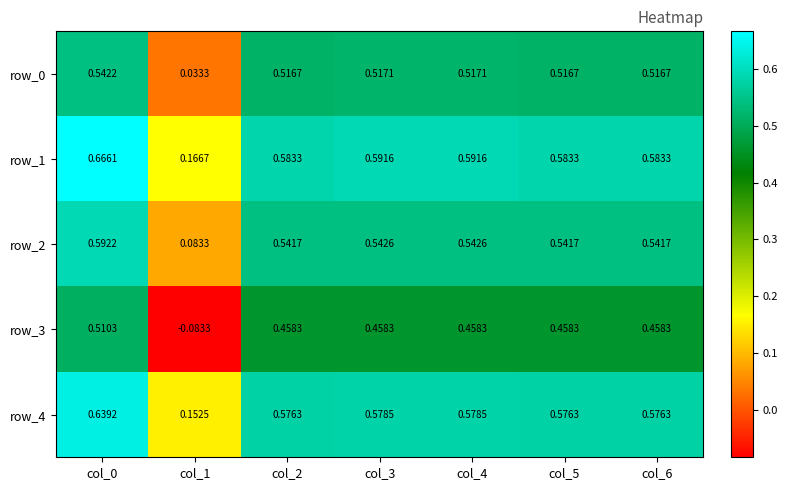

Is the value of row_3 at col_5 greater than the value of row_1 at col_6?

No